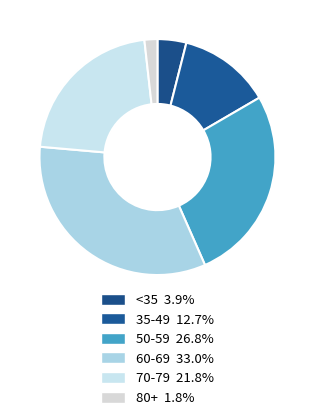

How many slices are in this pie chart?

6